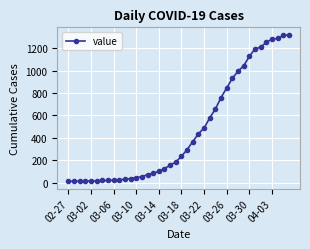

What is the sum of all values?

18689